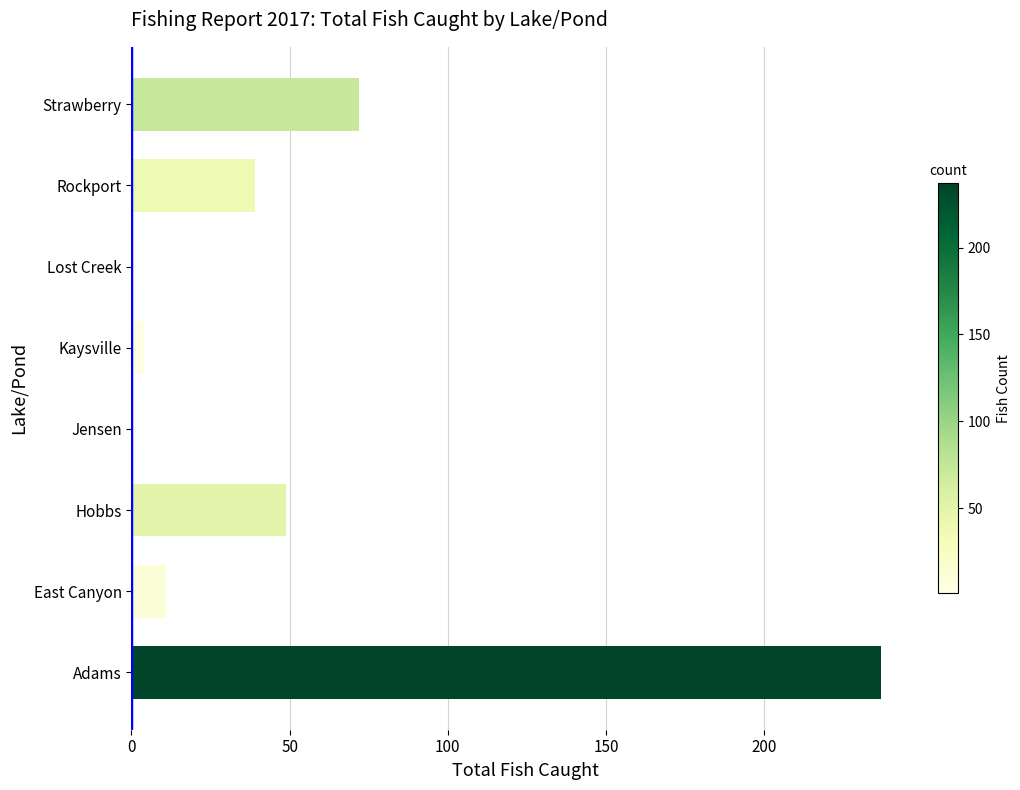

Is it true that the value at Hobbs is 64?

False